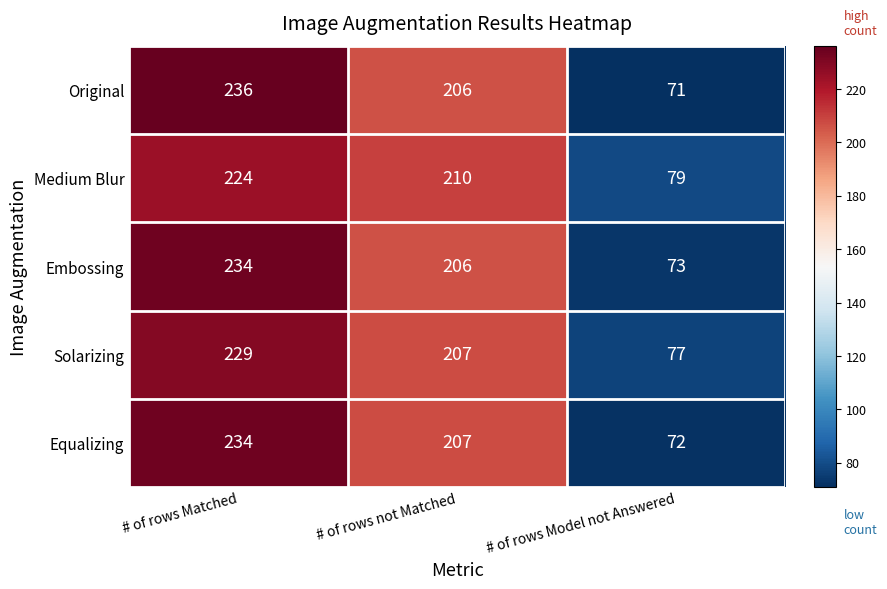

Where does the Solarizing series first go above 207?

# of rows Matched